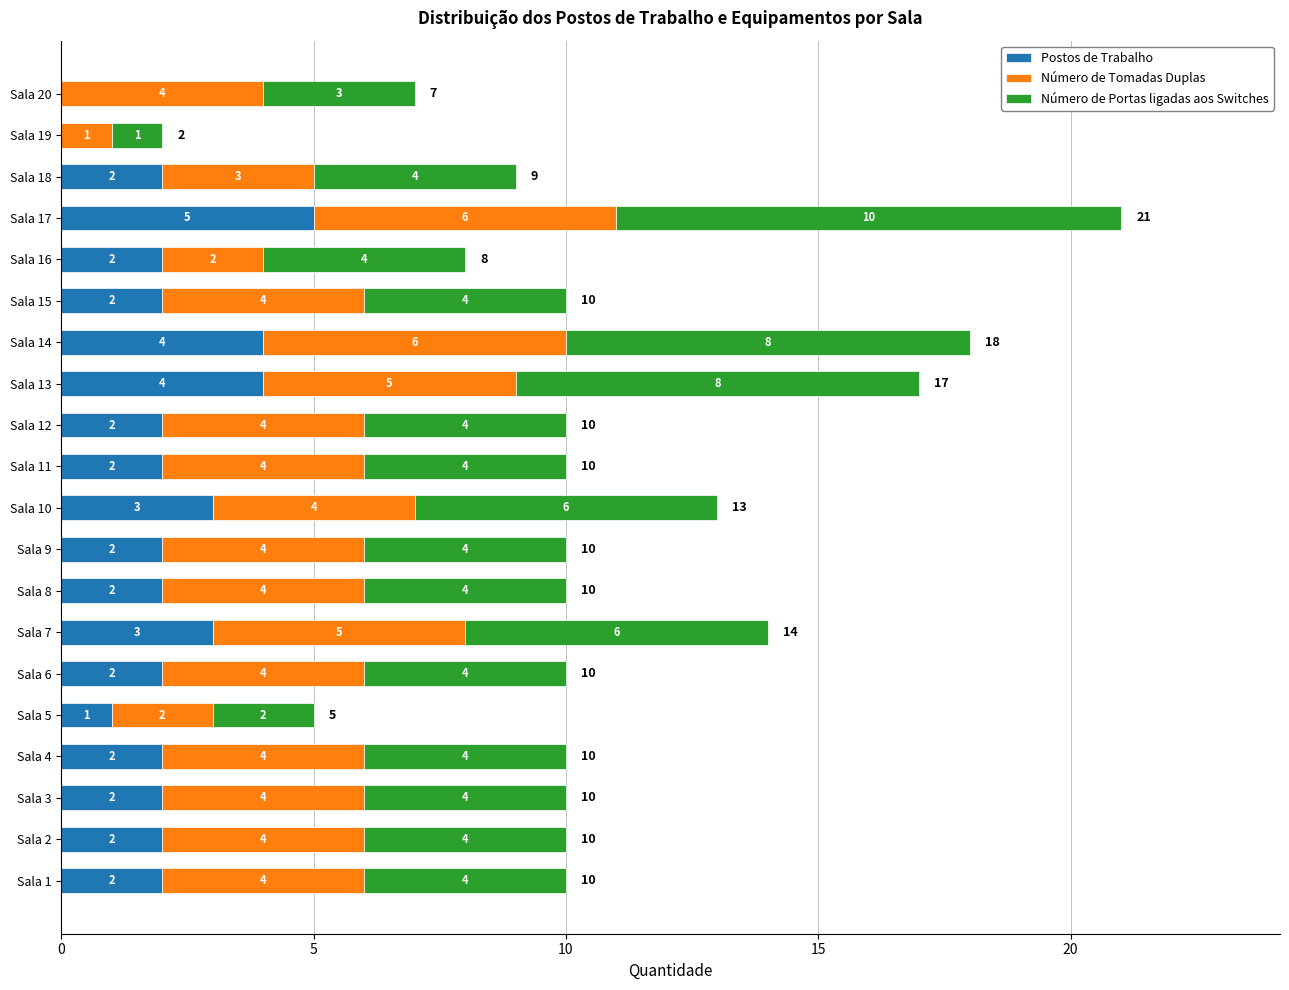

Which category has the highest value in the Postos de Trabalho series?

Sala 17